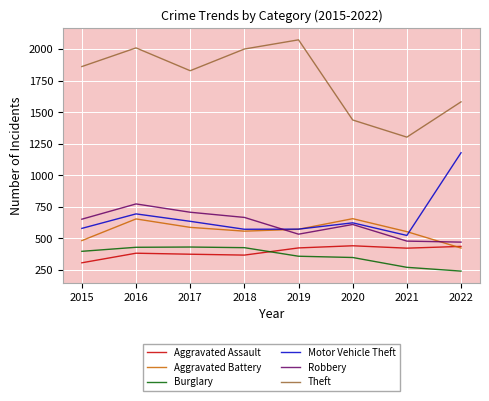

How many interior local peaks does the Robbery series have?

2